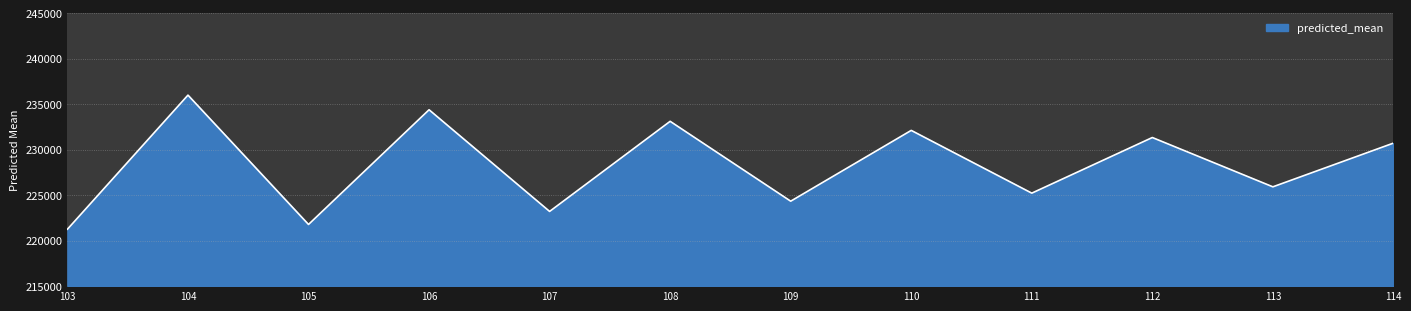

Which has a higher value, 112 or 103?

112